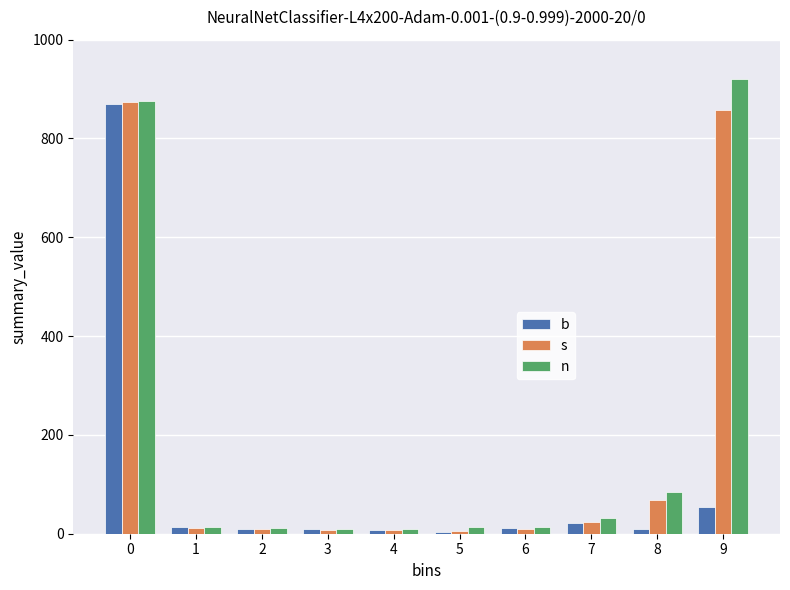

What is the maximum value for b?

869